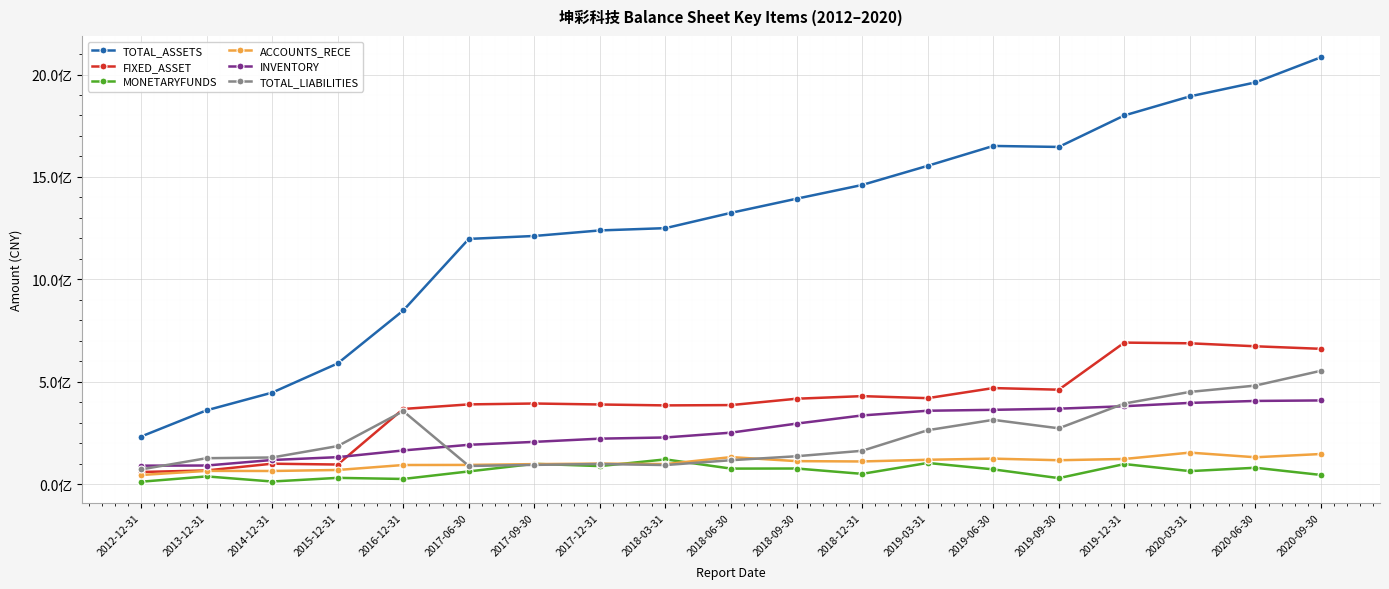

What is the minimum value for INVENTORY?

89677896.7